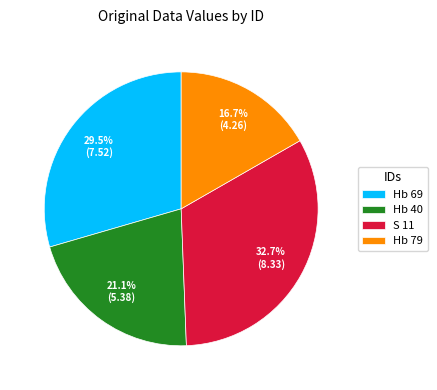

What percentage is the Hb 40 slice, to the nearest percent?

21%